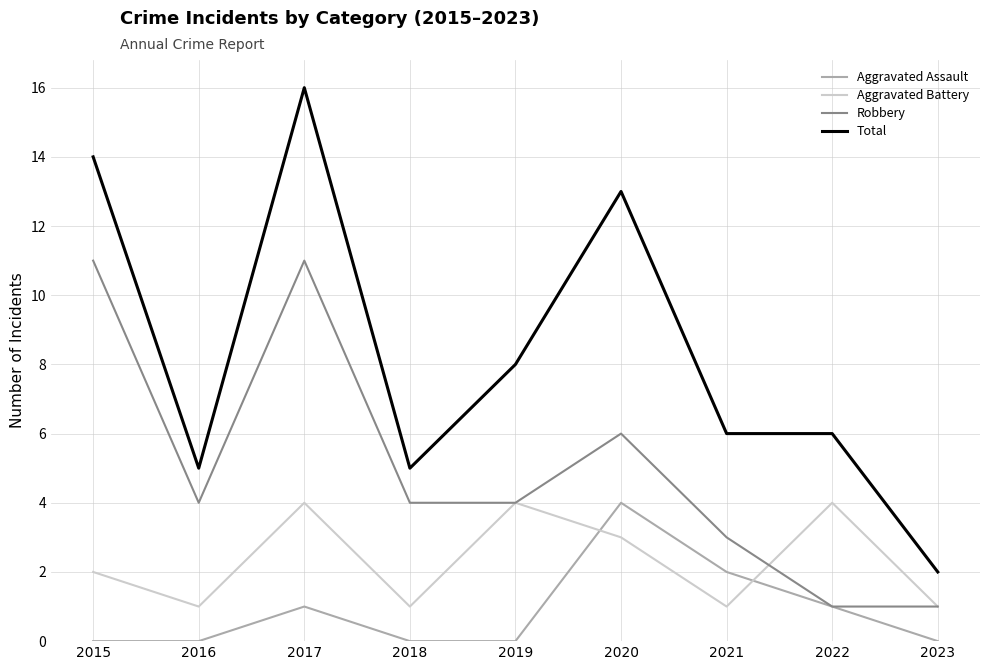

Rank the series by their average value, from lowest to highest.

Aggravated Assault, Aggravated Battery, Robbery, Total